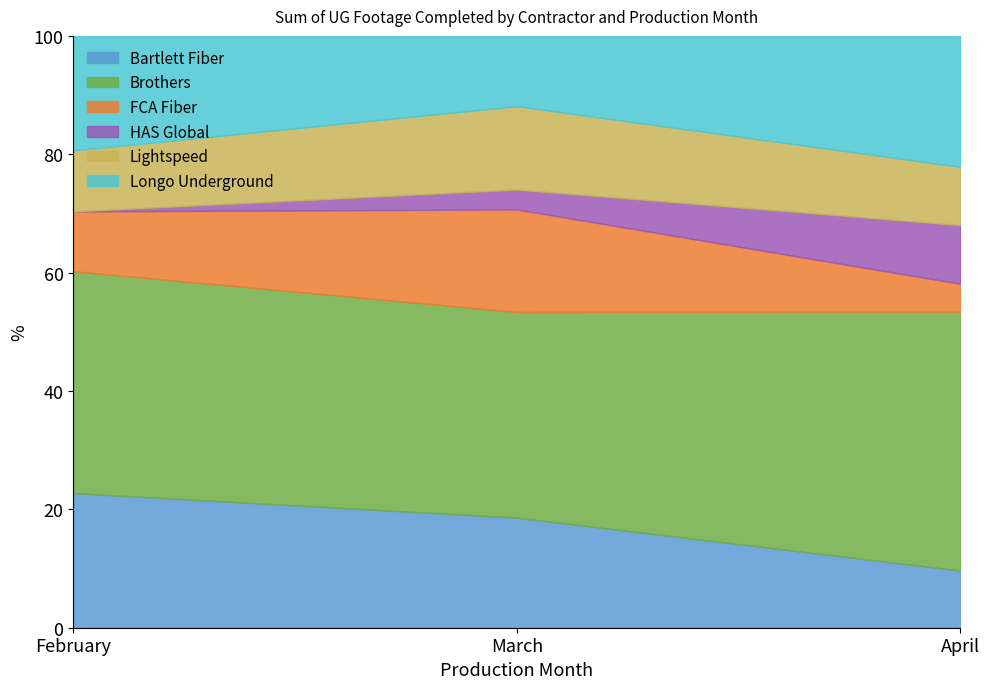

Rank the categories by Bartlett Fiber value from lowest to highest.

April, March, February